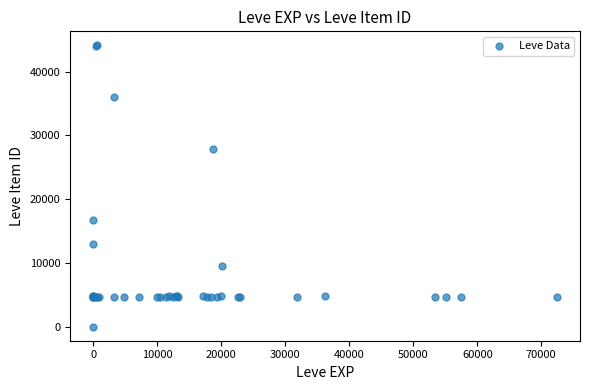

What Y value in the scatter plot is closest to 22050?

16734